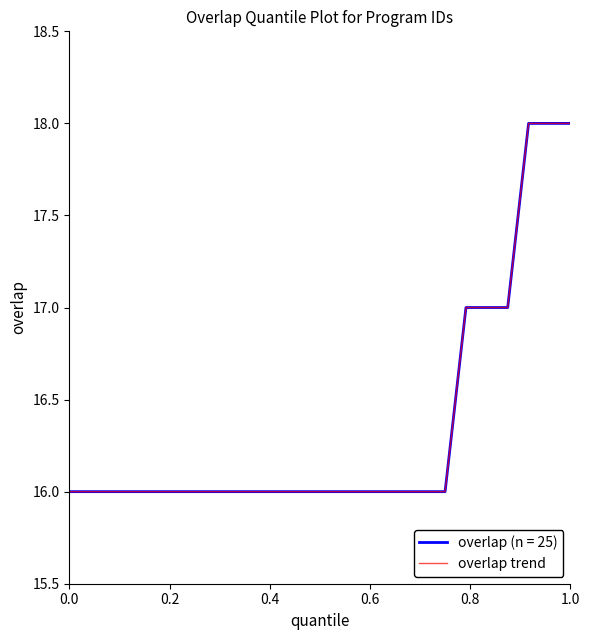

Does the chart display data point markers on the line(s)?

No